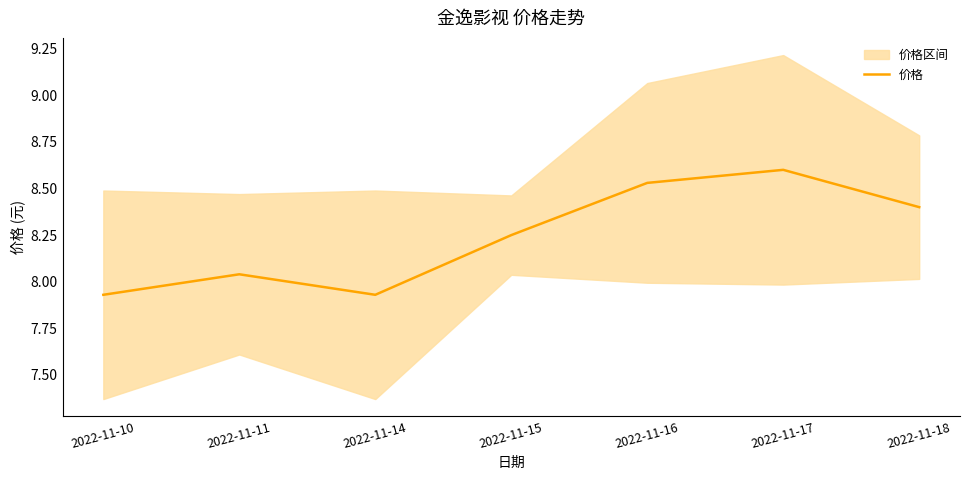

True or false: the data shows 12.6 at 2022-11-18.

False